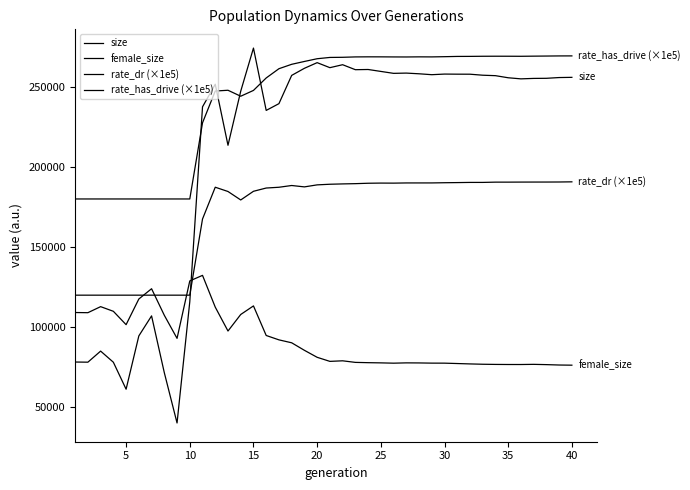

Is this an area chart (filled region under the line)?

No